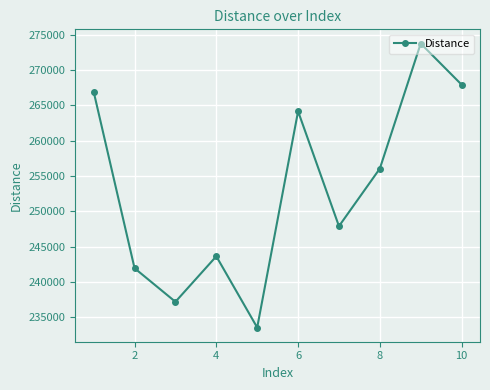

How many interior local valleys (lower than both neighbors) does the data have?

3